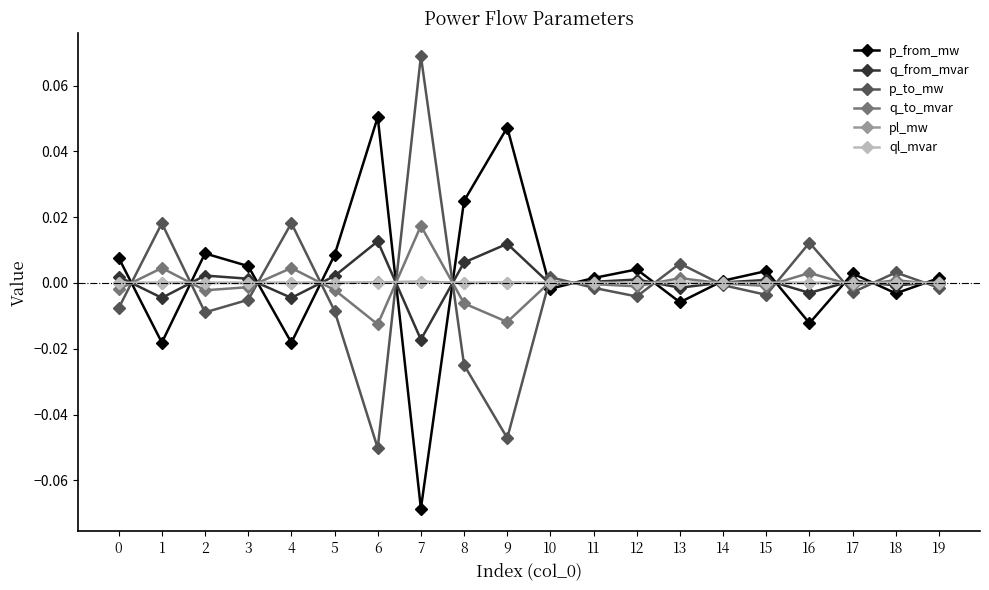

How many categories are shown in the chart?

20